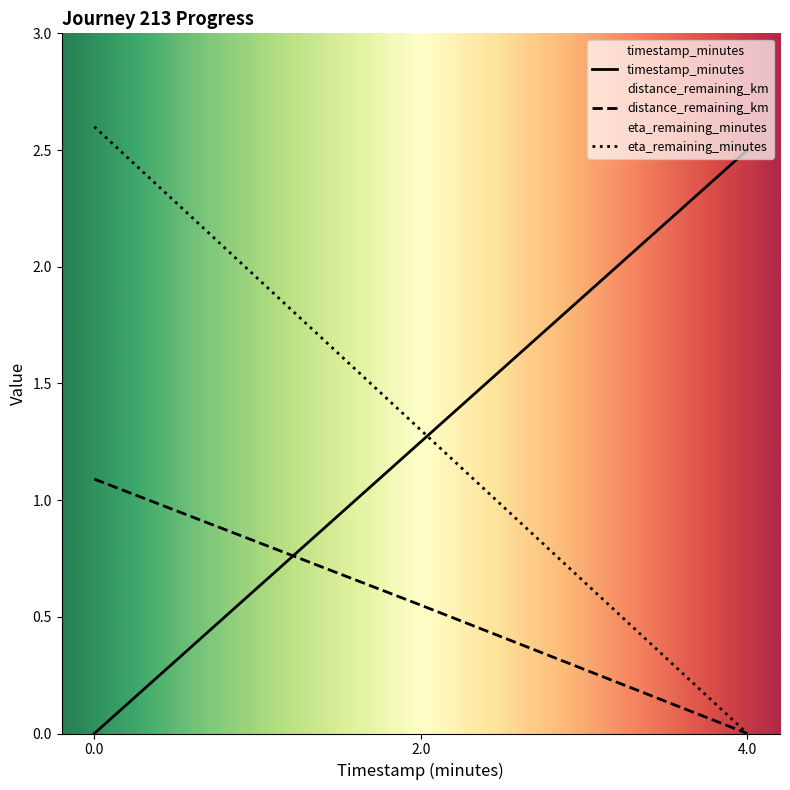

Is the value of eta_remaining_minutes at 4.0 greater than the value of timestamp_minutes at 2.0?

No